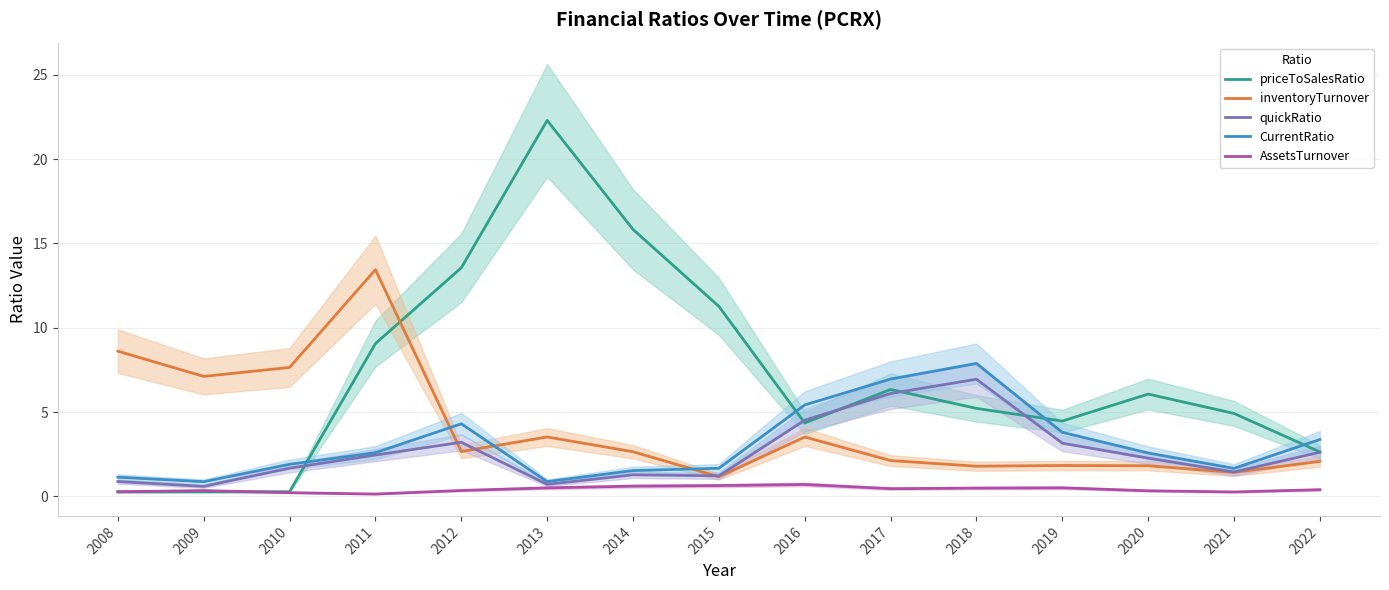

The CurrentRatio series shows 7.9 at 2018. True or false?

True